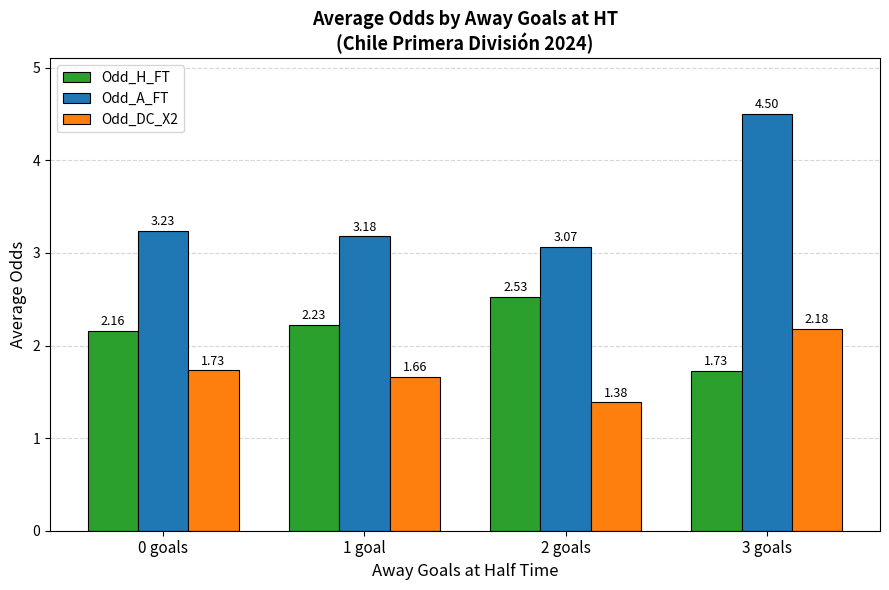

List the series in order of their peak value, highest first.

Odd_A_FT, Odd_H_FT, Odd_DC_X2